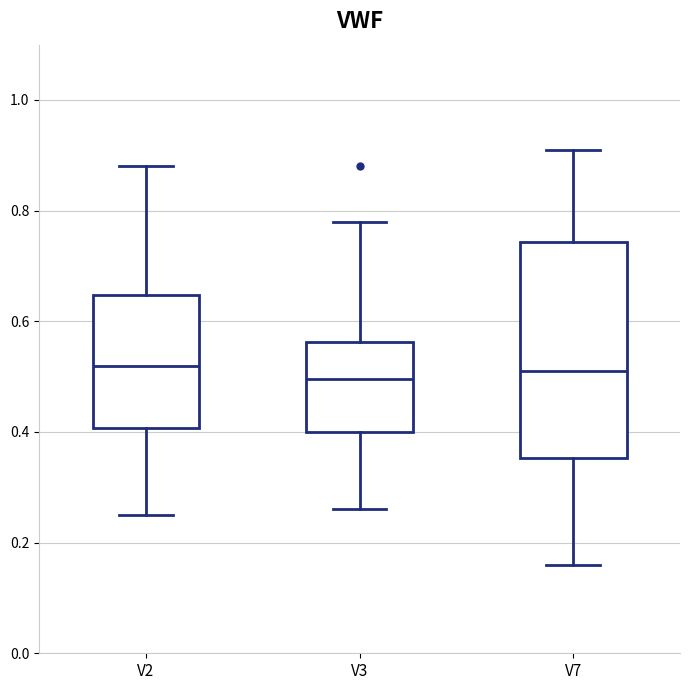

Reading left to right, read every box against the y-axis: the position of its median line, the range the box covers, and the ends of its whiskers. The values are not printed on the chart, so give them approximately, as read against the axis.

V2: median 0.52, box 0.40 to 0.64, whiskers 0.26 to 0.88
V3: median 0.50, box 0.40 to 0.56, whiskers 0.26 to 0.78
V7: median 0.52, box 0.36 to 0.74, whiskers 0.16 to 0.92